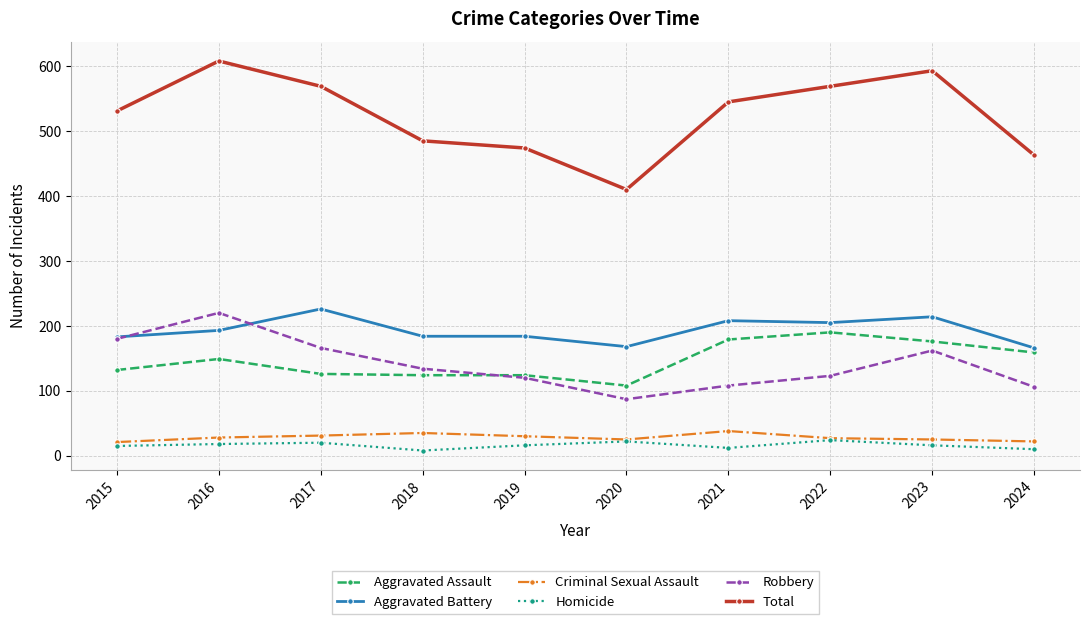

How many lines are shown in the chart?

6